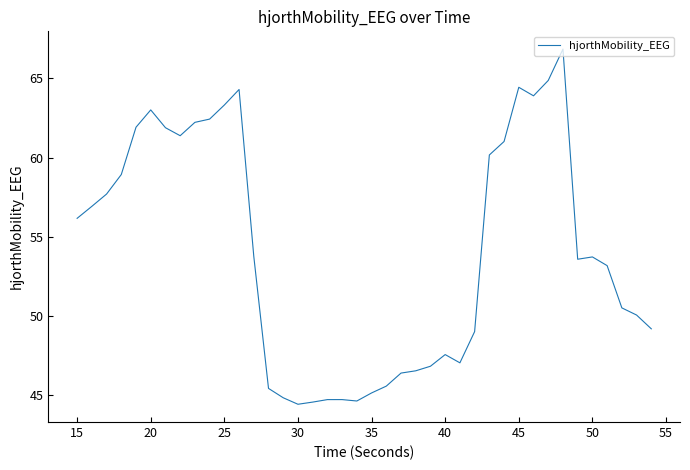

What is the maximum value shown in the chart?

66.9